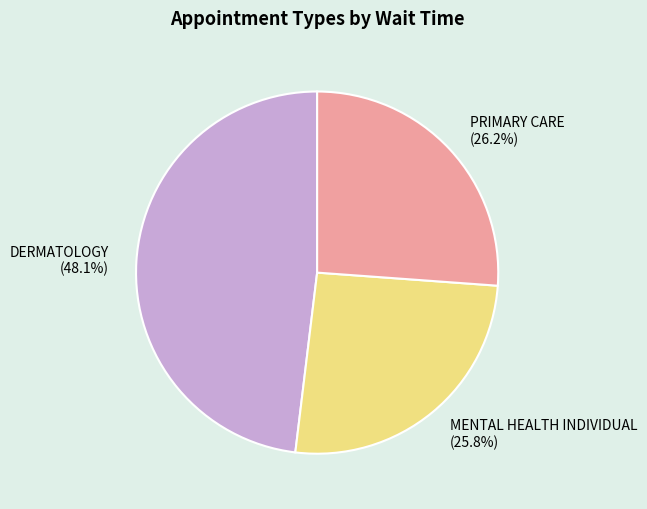

Is there any slice that represents more than half of the pie?

No